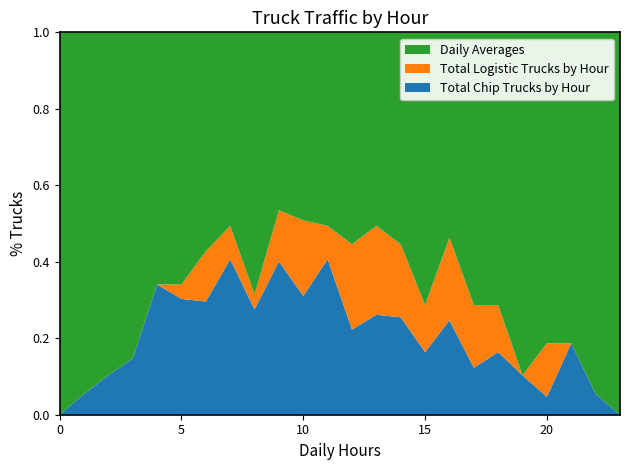

What is the highest value of the Total Chip Trucks by Hour series?

0.4